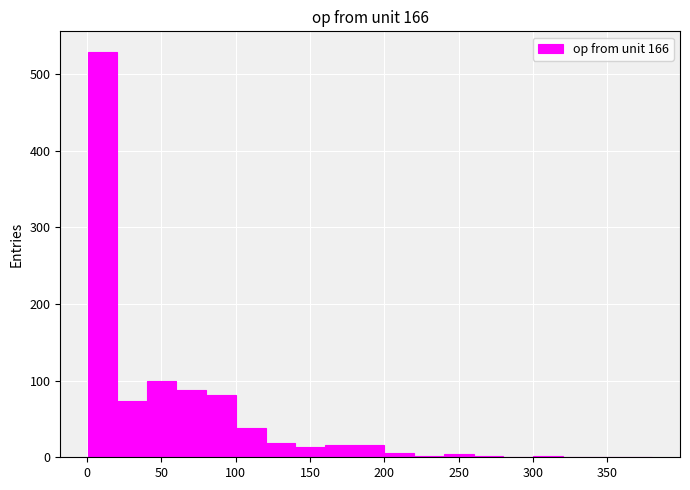

Read against the x-axis, roughly where is the centre of the tallest bar?

10